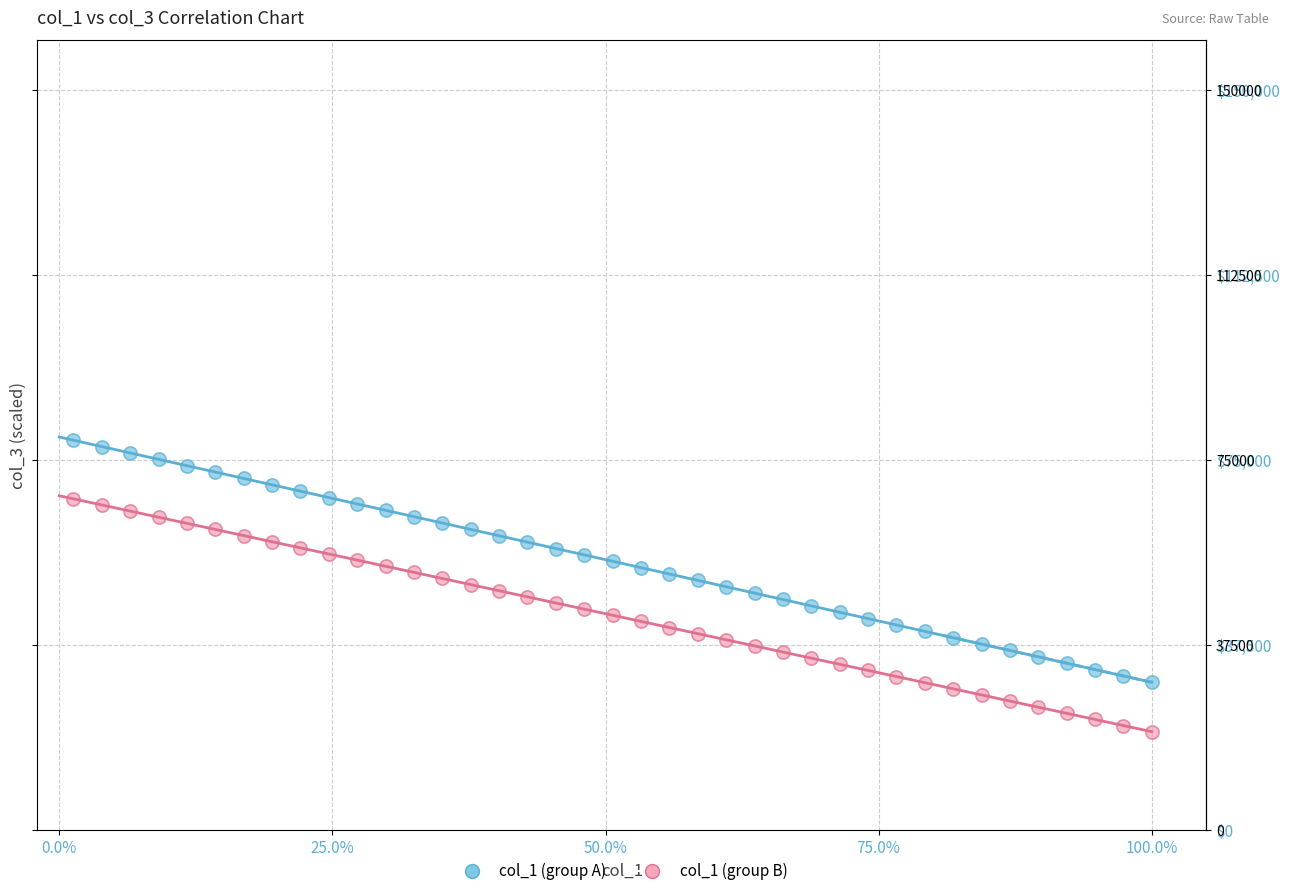

What are all the series names shown in the legend?

col_1 (group A), col_1 (group B)